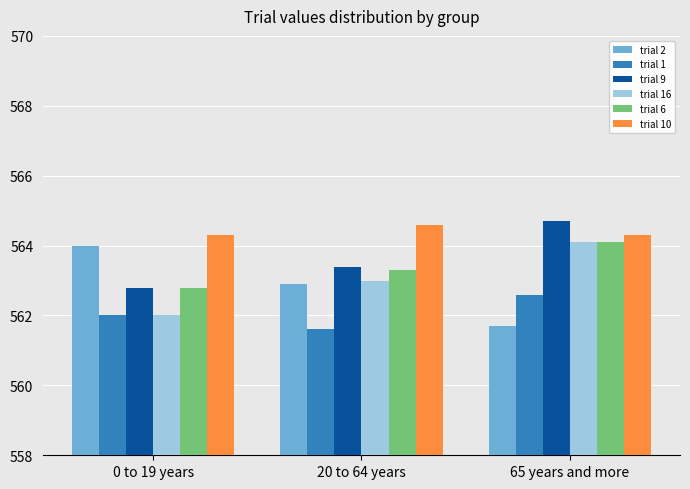

Count the trial 9 values in the range 562 to 564.

2